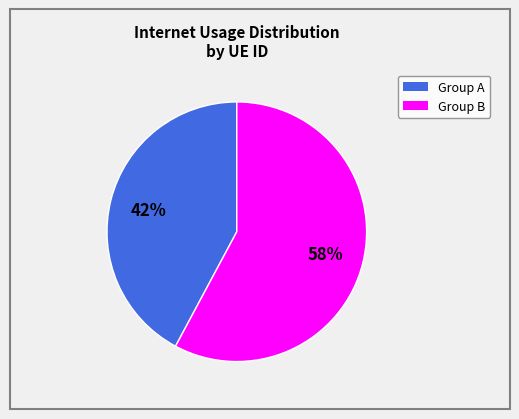

To the nearest percent, what is the difference between the largest and smallest slice percentages?

16%